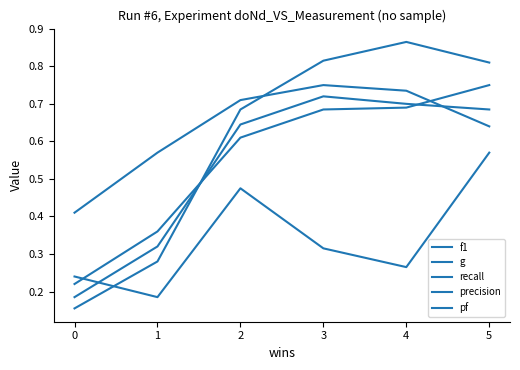

Which series has the largest range (max minus min)?

recall